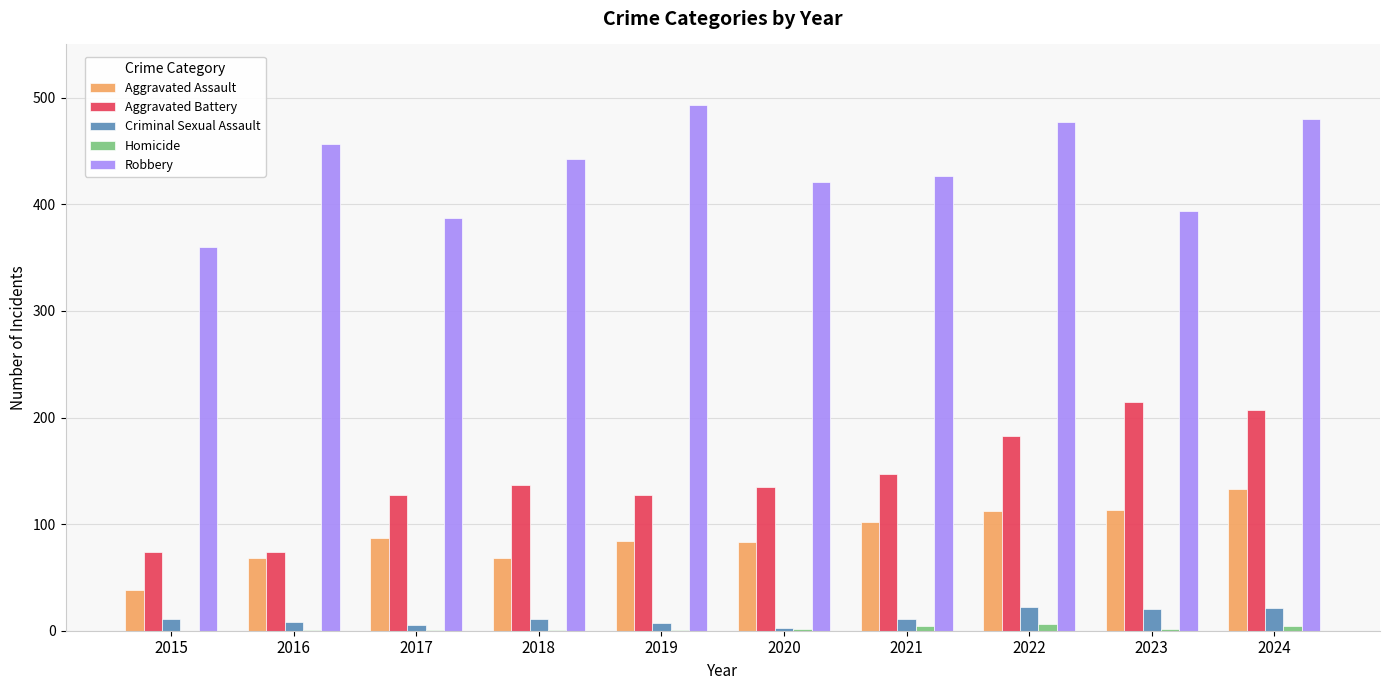

Is the value of Aggravated Assault at 2016 greater than the value of Robbery at 2024?

No